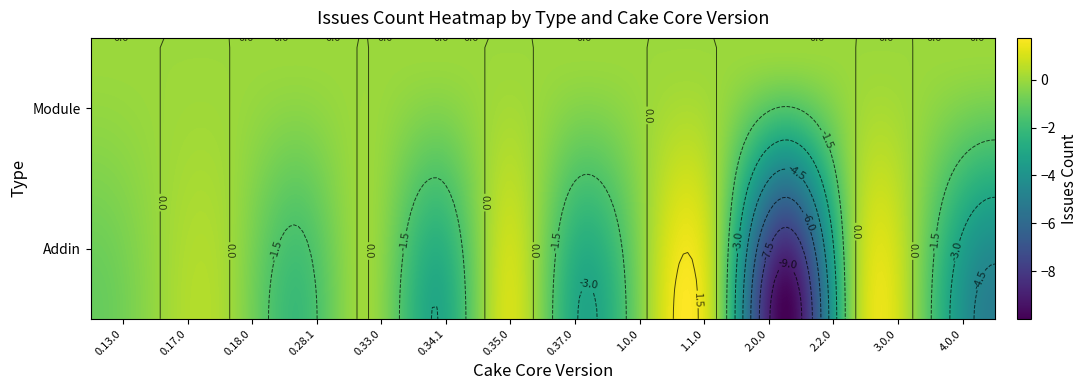

Which series has the largest total across all categories?

Module